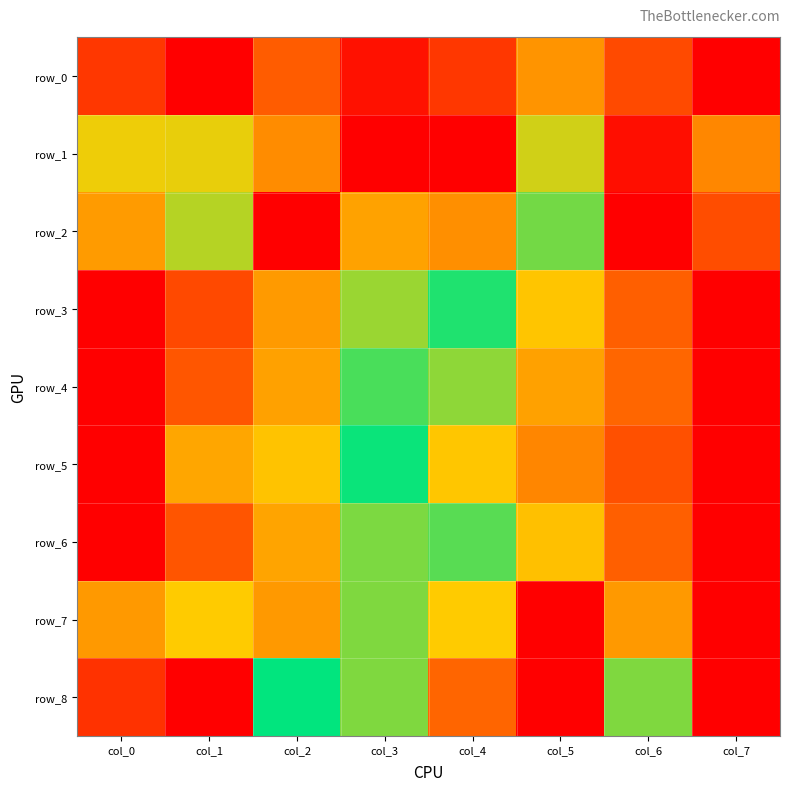

Between col_7 and col_1, which is larger?

col_7